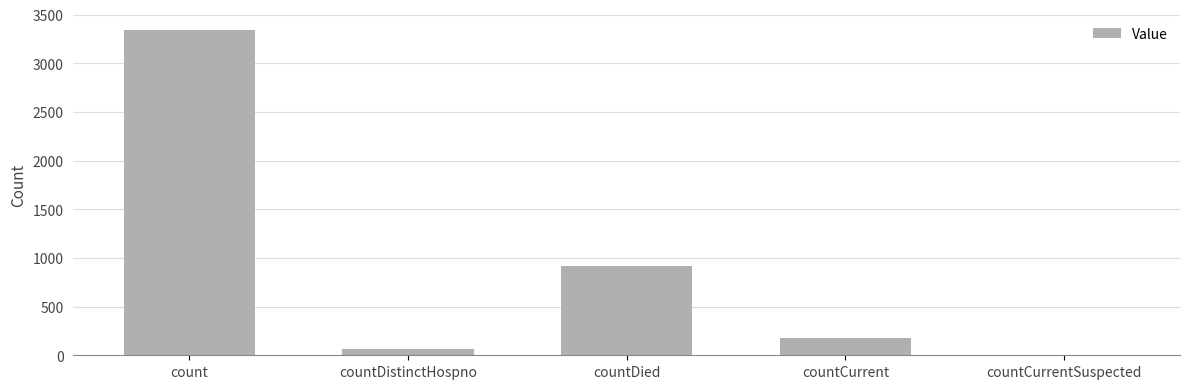

The value at countCurrent is 179. True or false?

True